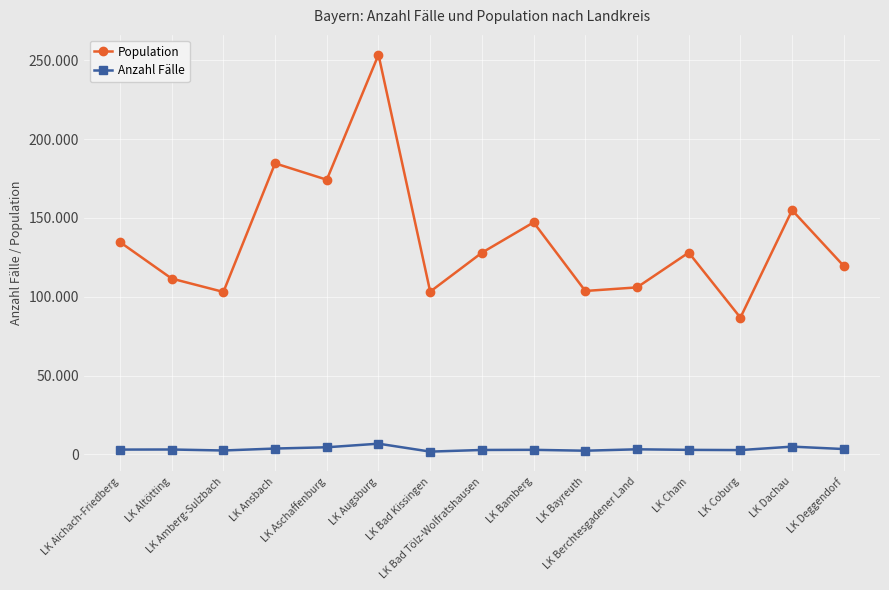

Where is the first local minimum for Population?

LK Amberg-Sulzbach